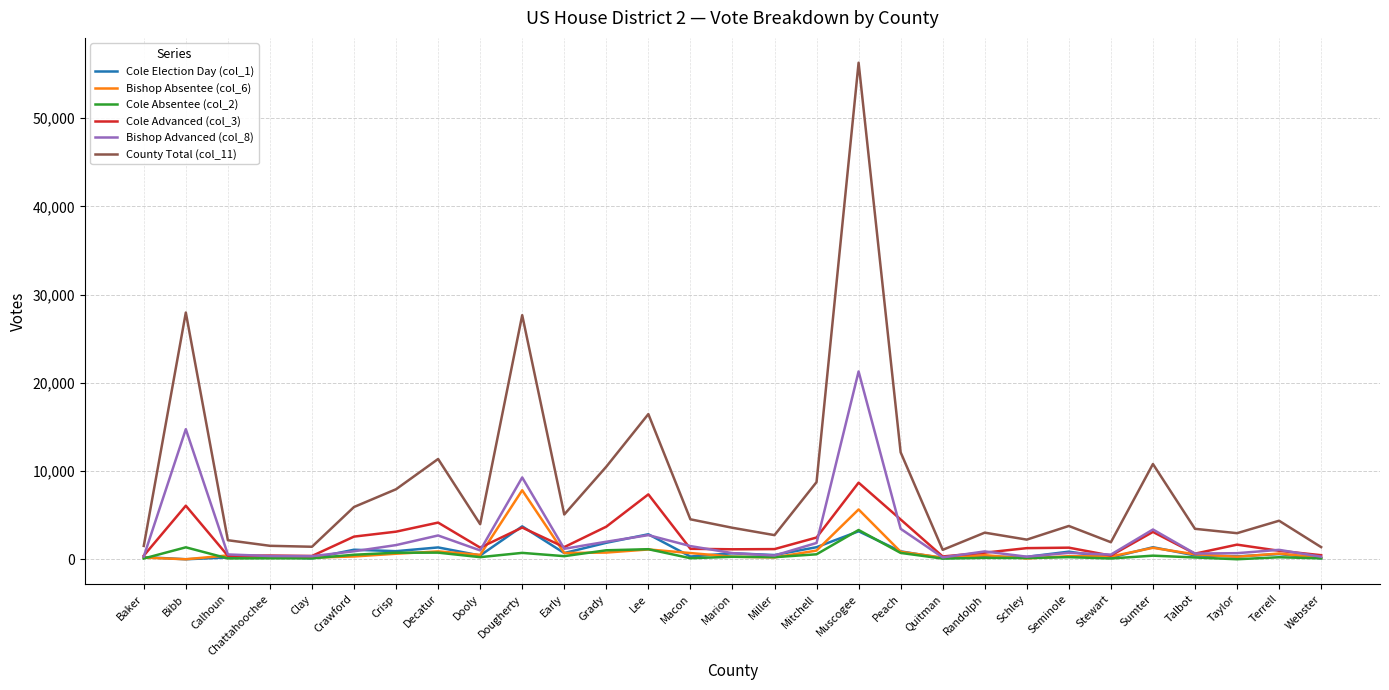

What is the difference between the highest and lowest values at Webster?

1272